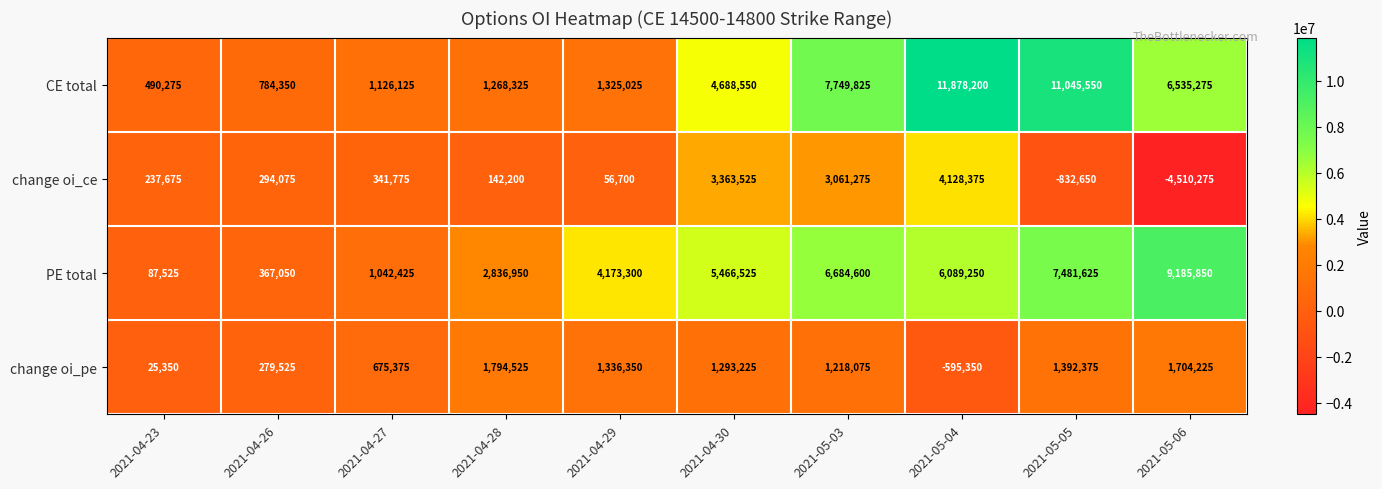

What is the greatest value displayed?

11878200